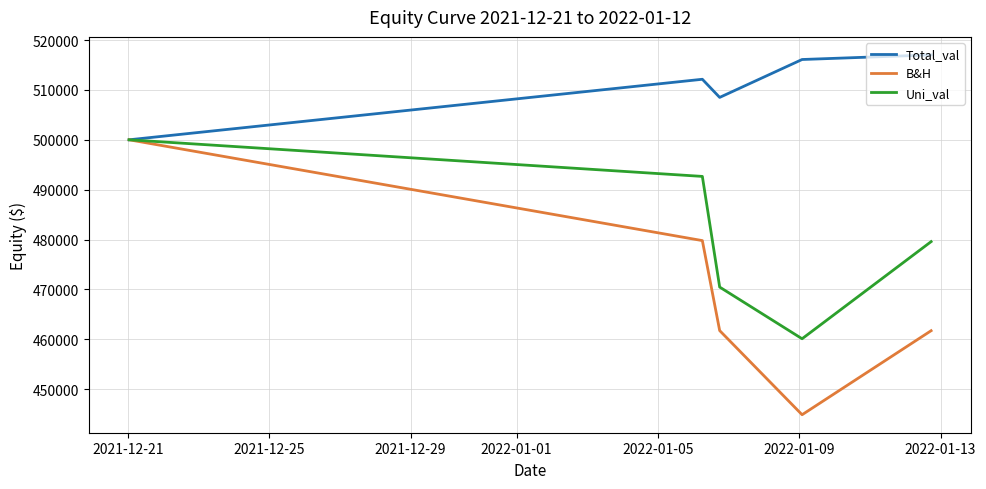

Which series has the largest total across all categories?

Total_val